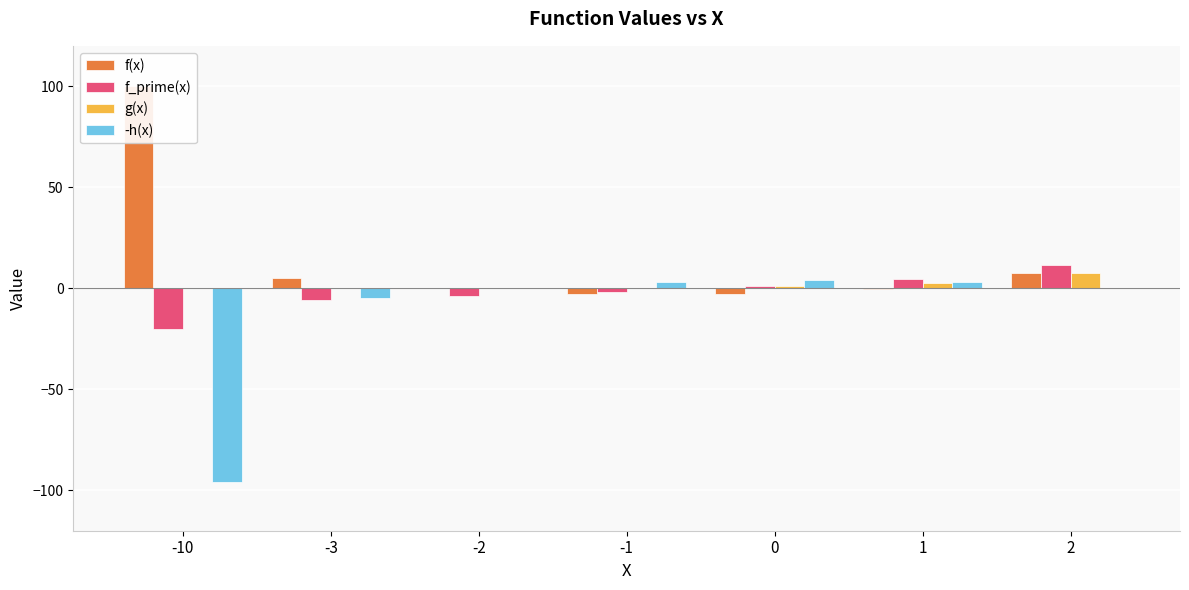

Reading right to left, extract all data points from this chart.

f(x): 7.4	-0.3	-3.0	-2.6	0.1	5.0	100.0
f_prime(x): 11.4	4.7	1.0	-1.6	-3.9	-6.0	-20.0
g(x): 7.4	2.7	1.0	0.4	0.1	0.0	0.0
-h(x): 0.0	3.0	4.0	3.0	0.0	-5.0	-96.0